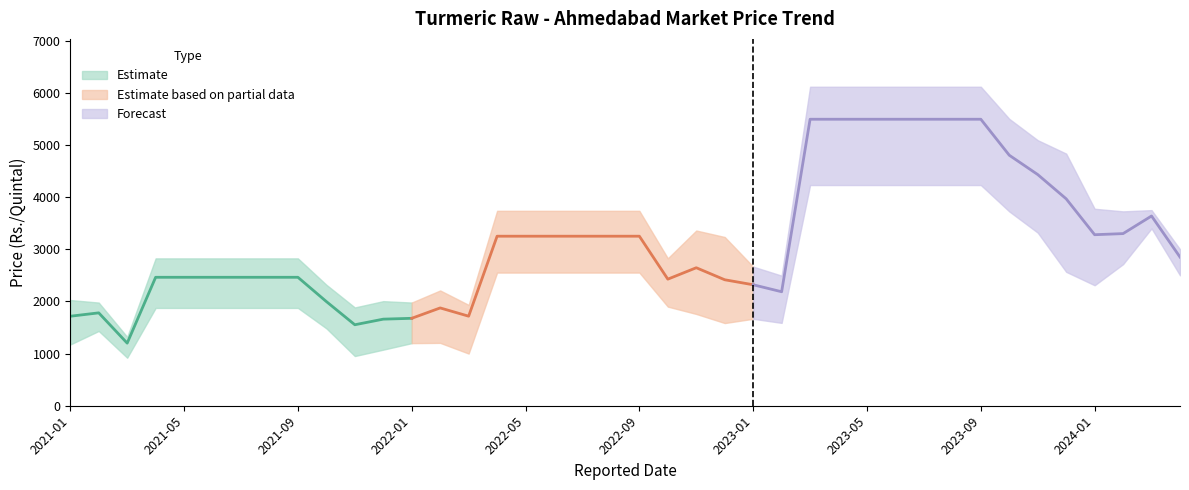

What is the label of the 20th point from the right?

2022-09